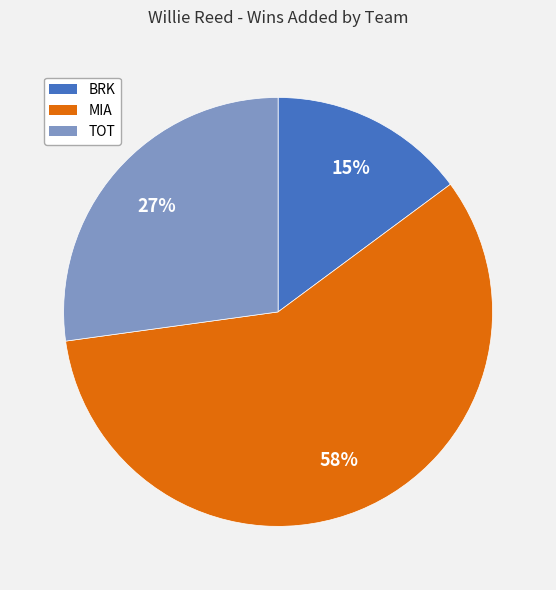

Rank the categories by value from highest to lowest.

MIA, TOT, BRK